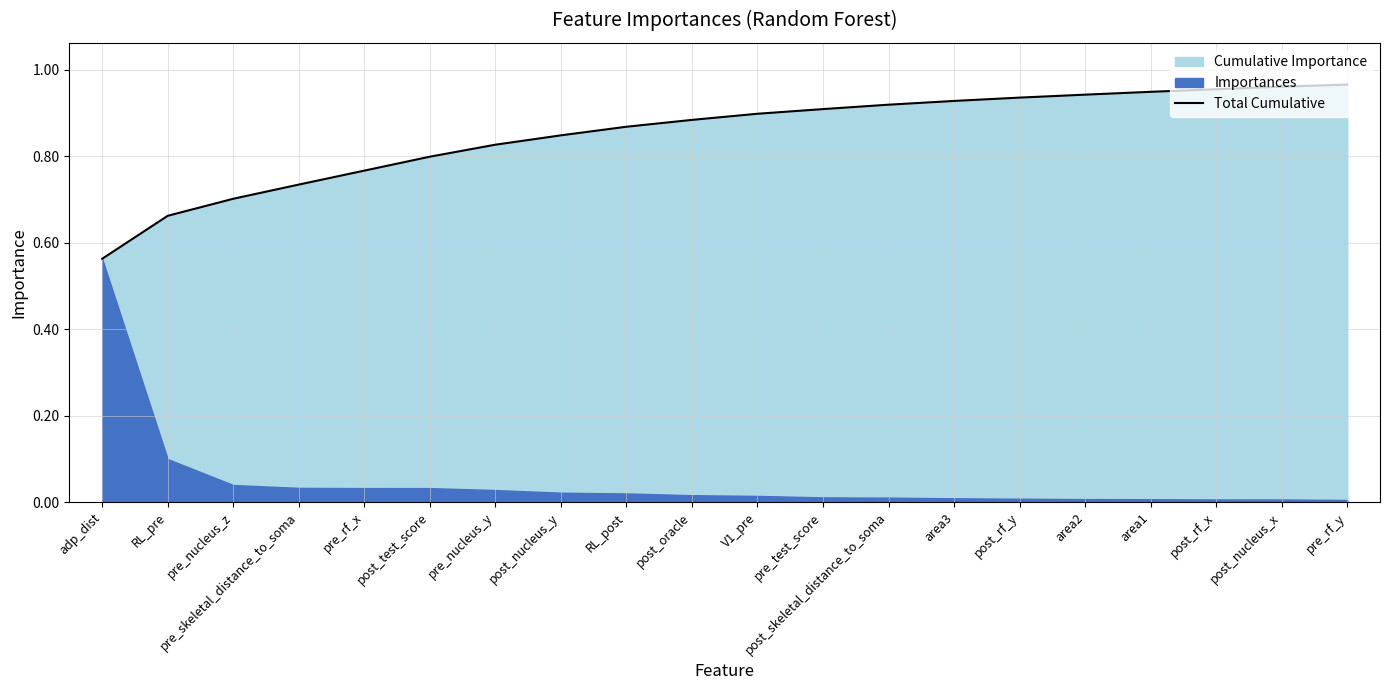

At which category does the chart reach its minimum across all series?

adp_dist